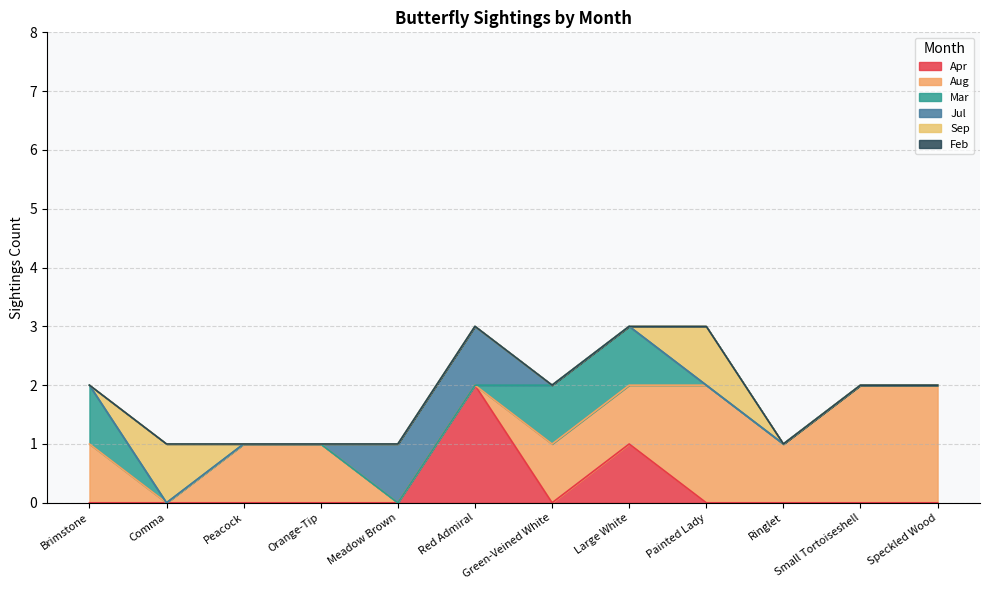

How many positive values does the Mar series have?

3